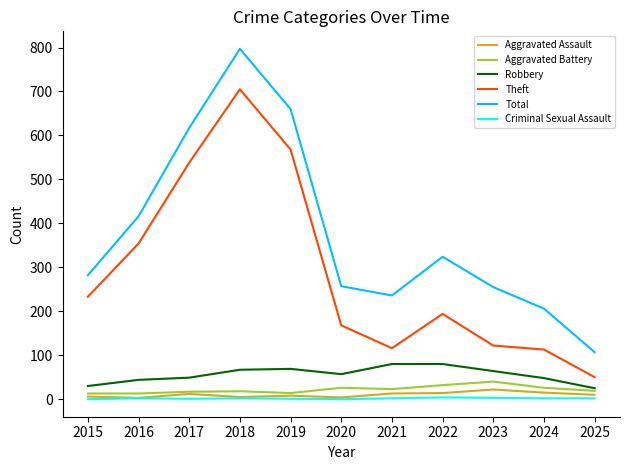

True or false: Robbery and Criminal Sexual Assault cross at least once.

False